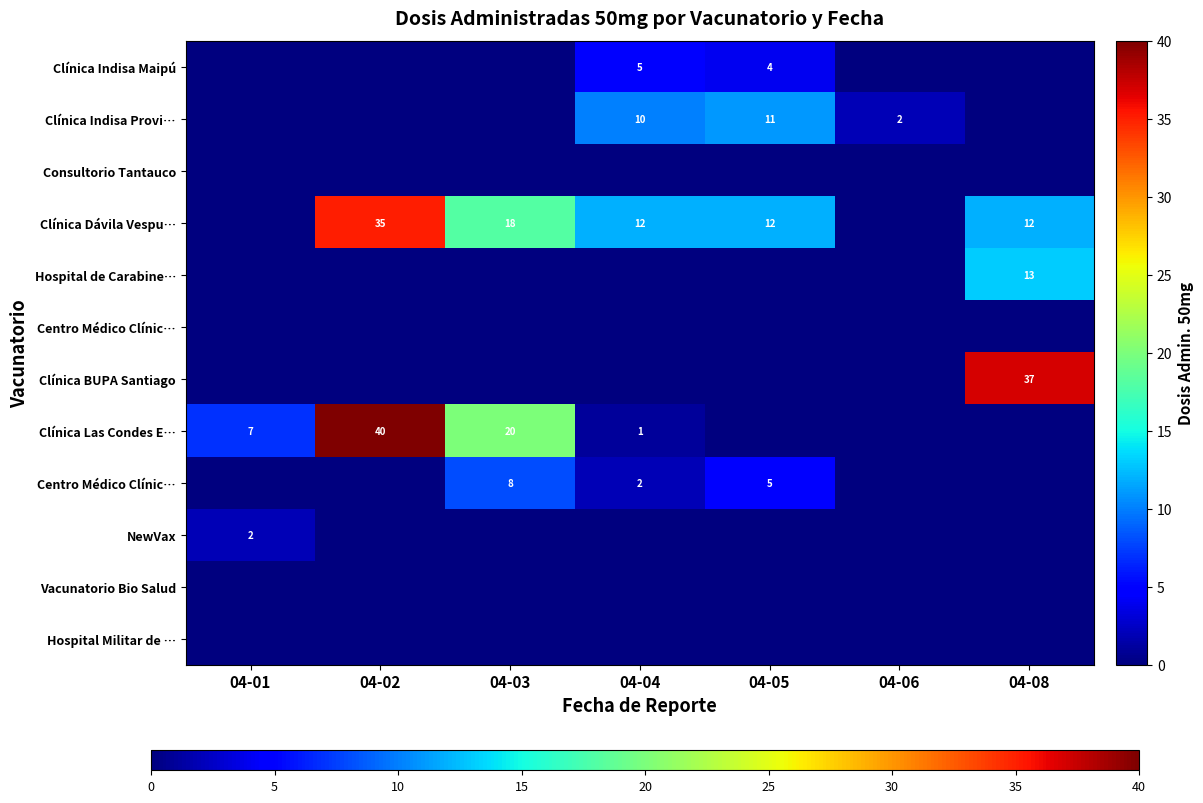

At which category is the sum across all series the highest?

04-02